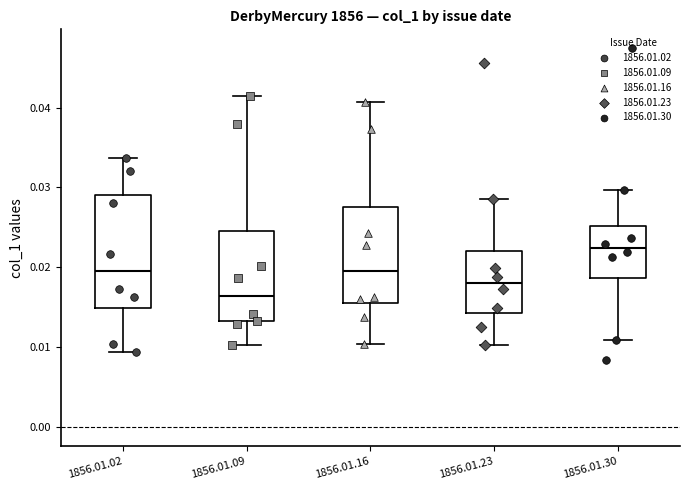

Where is the upper edge of the box for 1856.01.23 on the y-axis? The values are not printed on the chart, so give them approximately, as read against the axis.

0.022